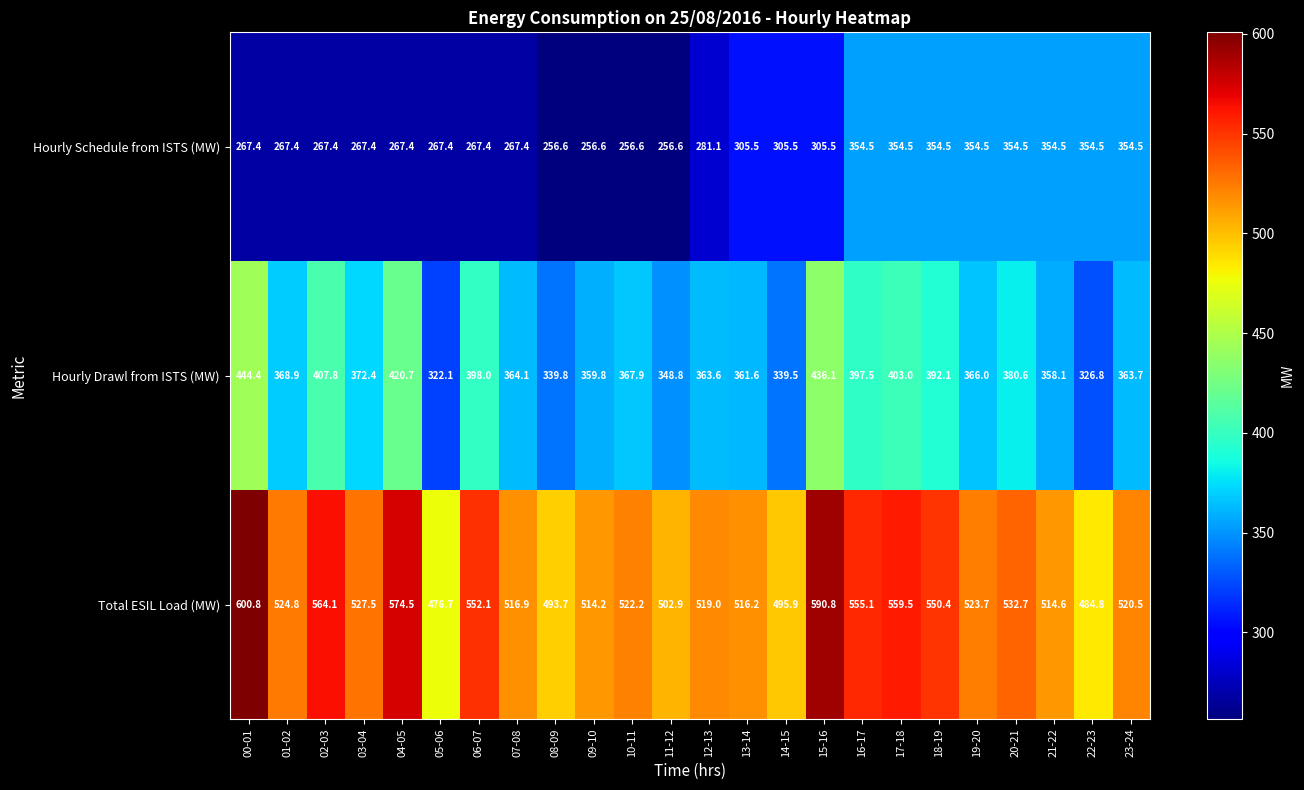

Count the number of data series in this chart.

3